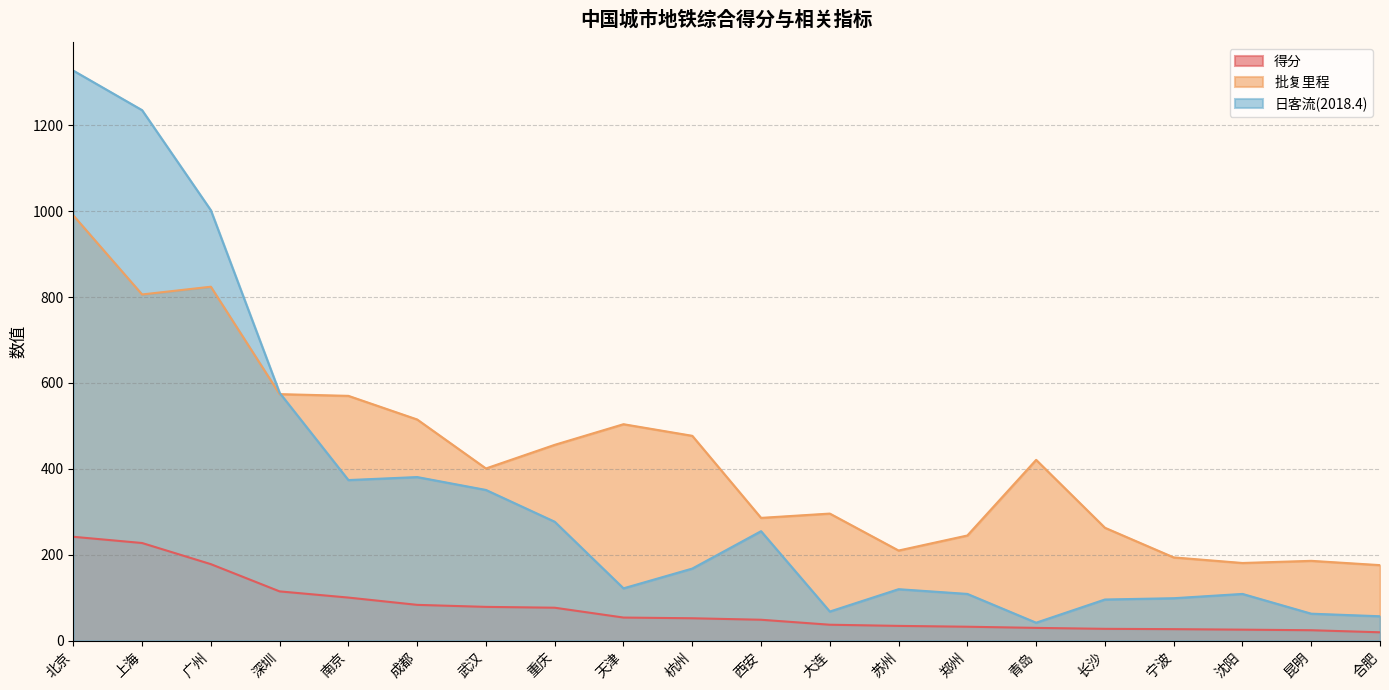

At which label does 得分 reach its minimum?

合肥